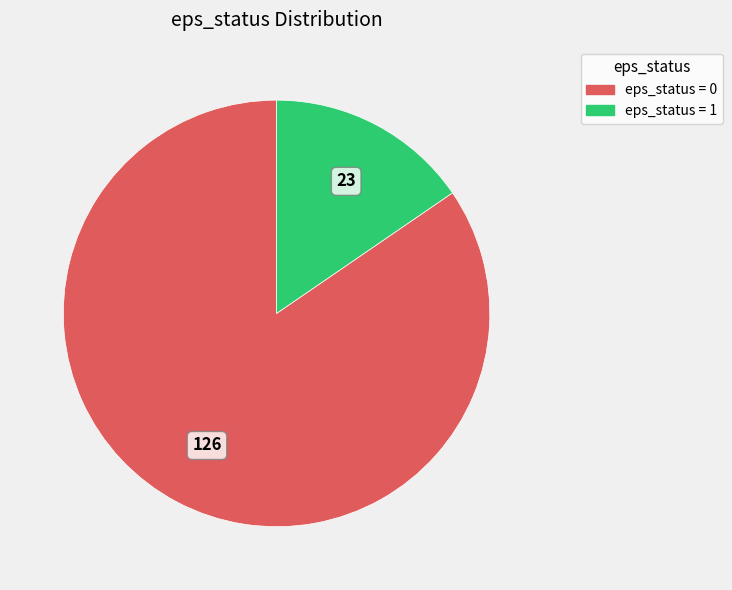

Does any single category account for the majority?

Yes